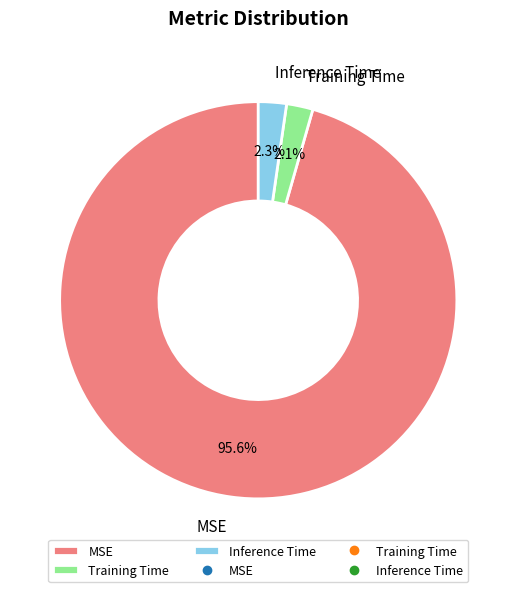

Which category has the biggest portion of the pie?

MSE